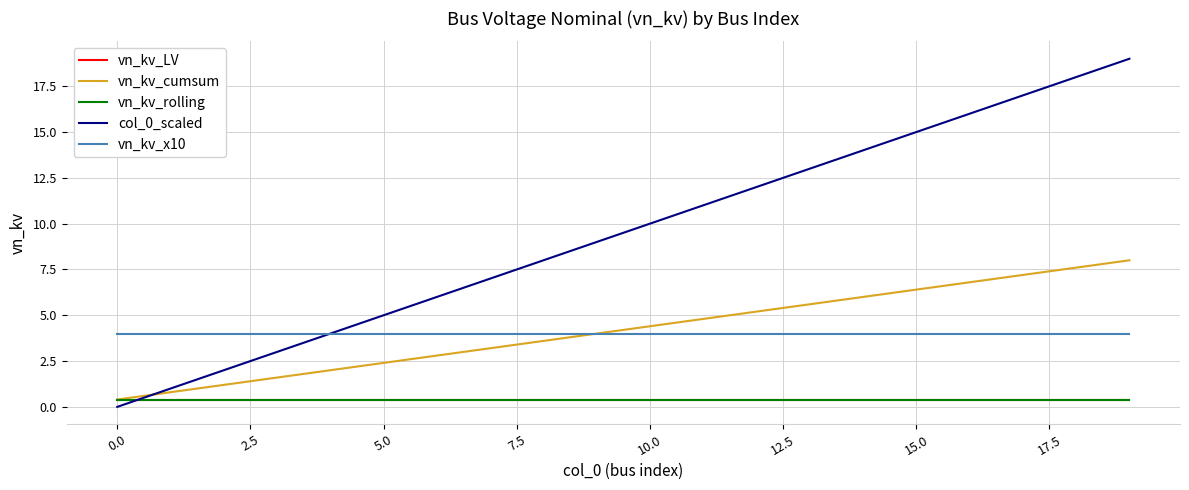

How many times do vn_kv_cumsum and col_0_scaled cross each other?

1